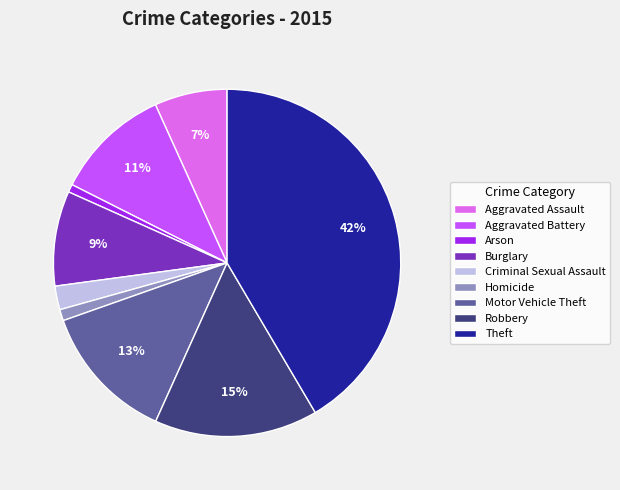

Is there any slice that represents more than half of the pie?

No